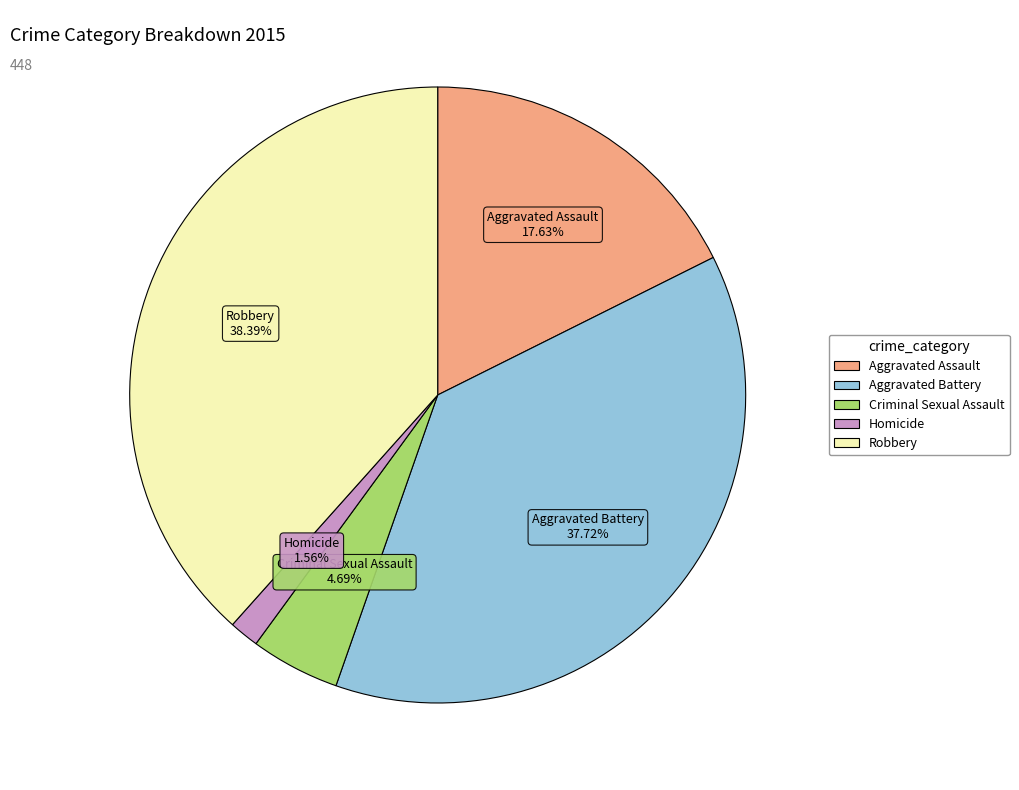

Which category has the biggest portion of the pie?

Robbery